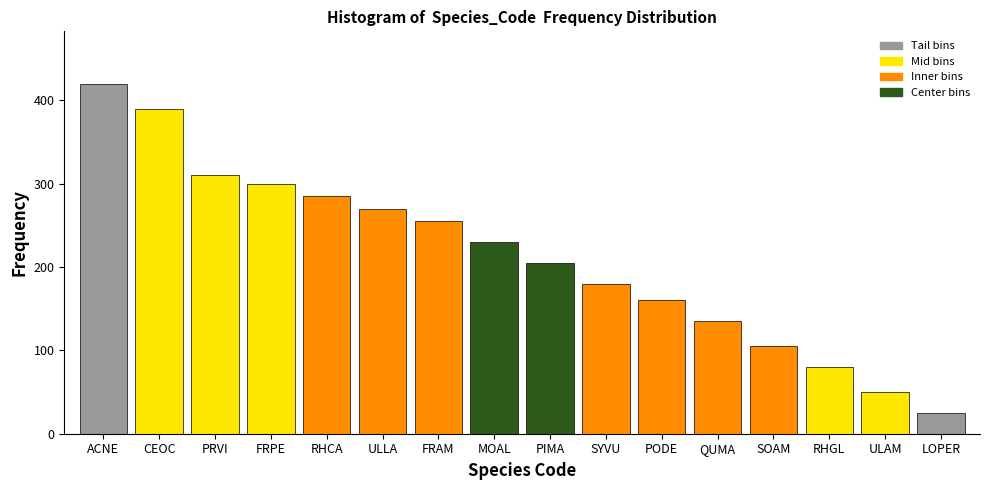

Reading left to right, list all the values displayed in this chart.

ACNE=420	CEOC=390	PRVI=310	FRPE=300	RHCA=285	ULLA=270	FRAM=255	MOAL=230	PIMA=205	SYVU=180	PODE=160	QUMA=135	SOAM=105	RHGL=80	ULAM=50	LOPER=25